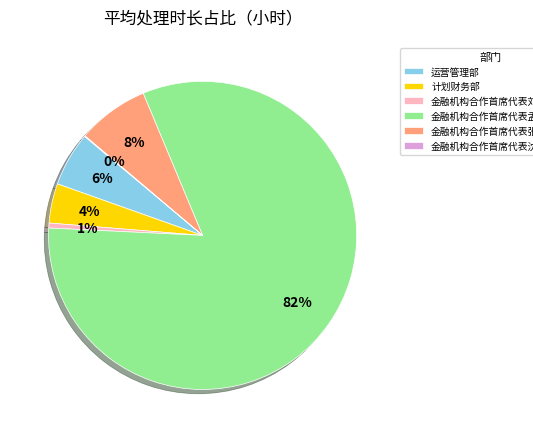

What percentage is the 运营管理部 slice, to the nearest percent?

6%